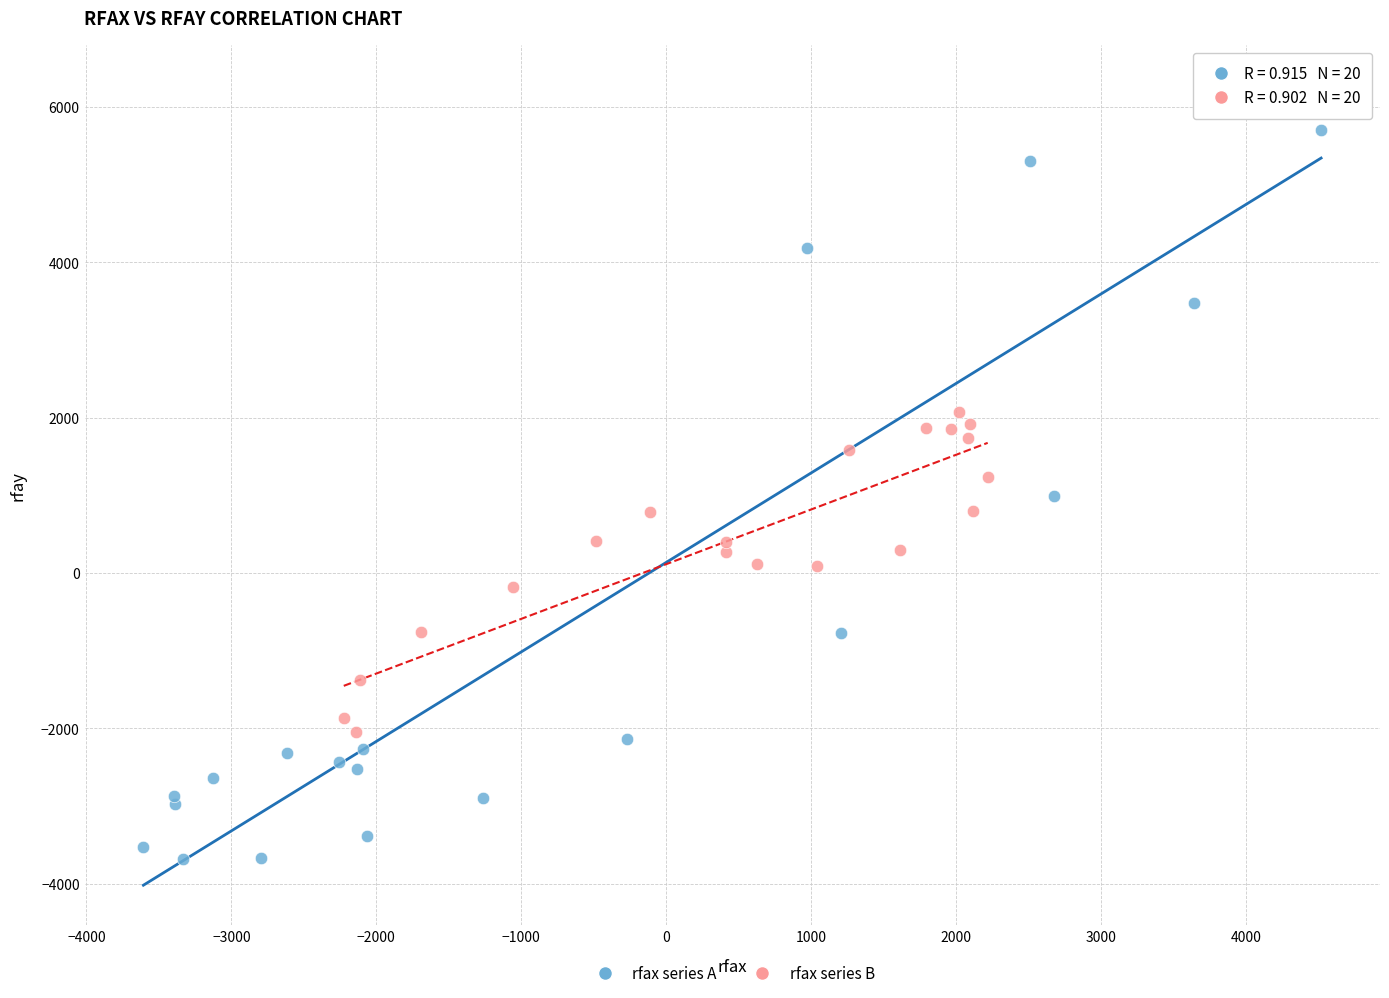

Which series reaches the minimum Y coordinate?

rfax series A